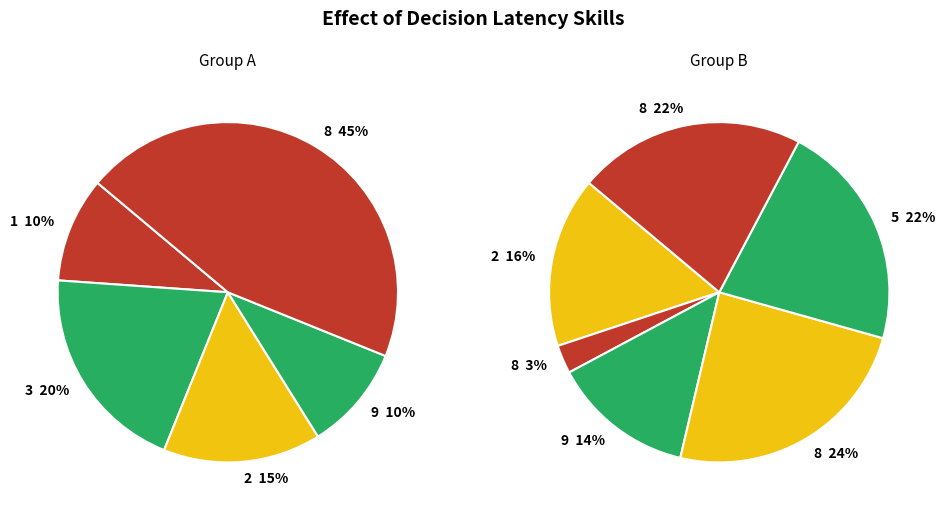

Does any single category account for the majority?

No